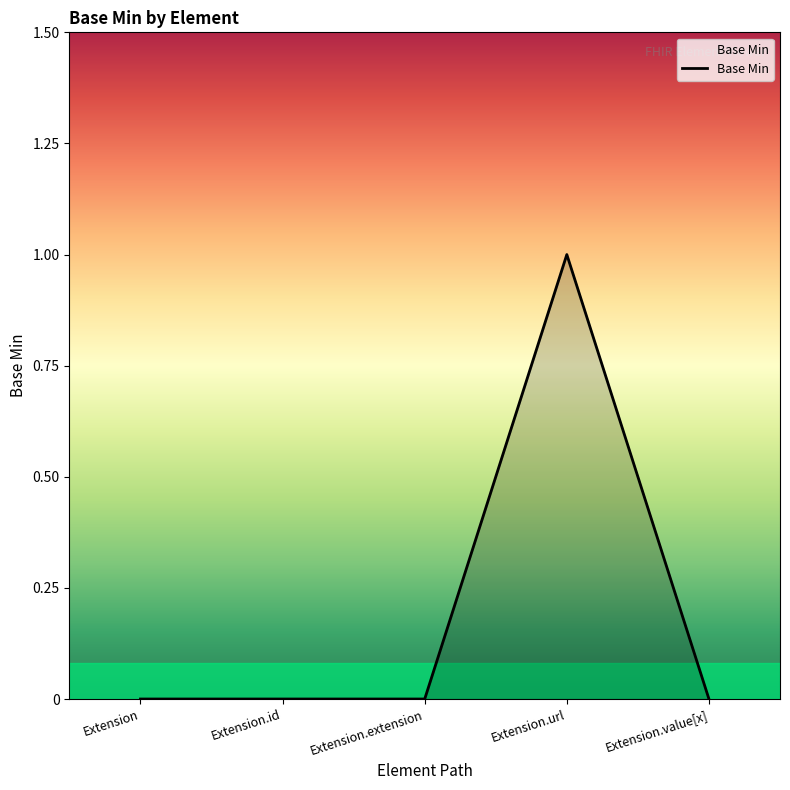

Does the chart have visible grid lines?

No